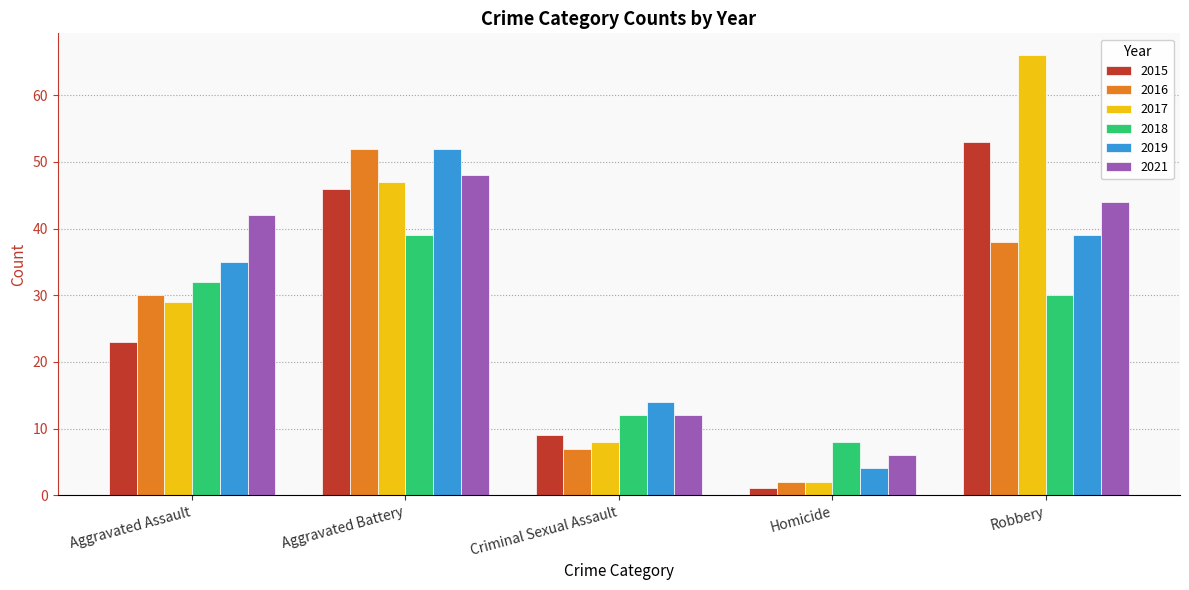

At Robbery, list the series in order from largest to smallest.

2017, 2015, 2021, 2019, 2016, 2018